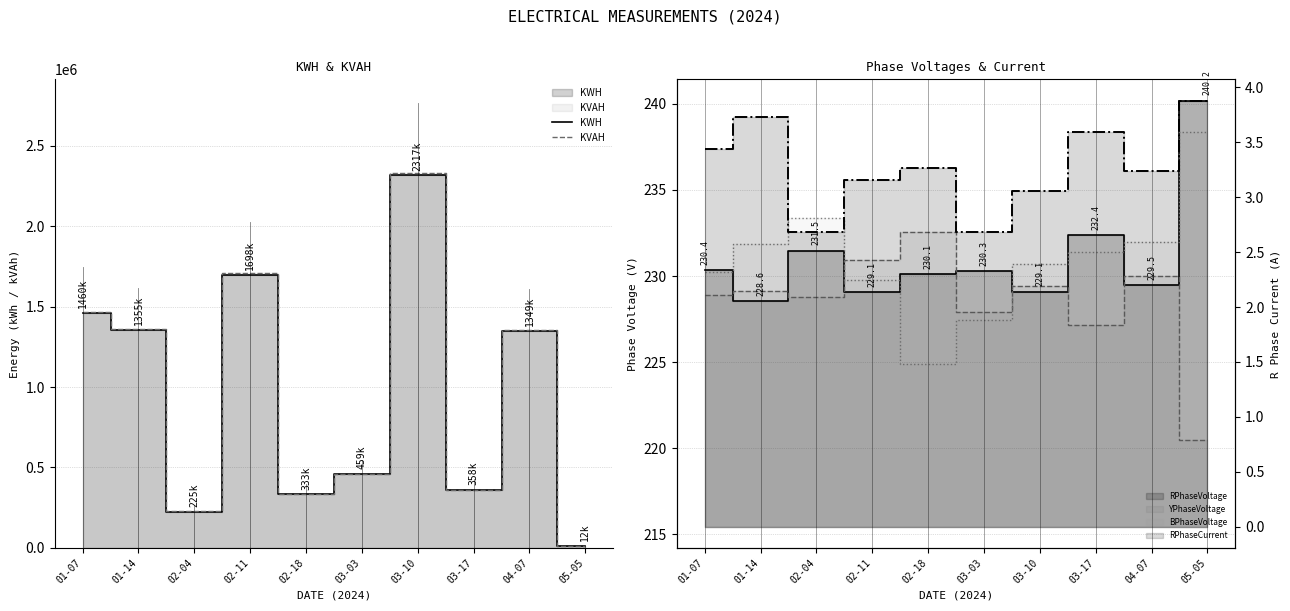

At which category is the sum across all series the highest?

03-10